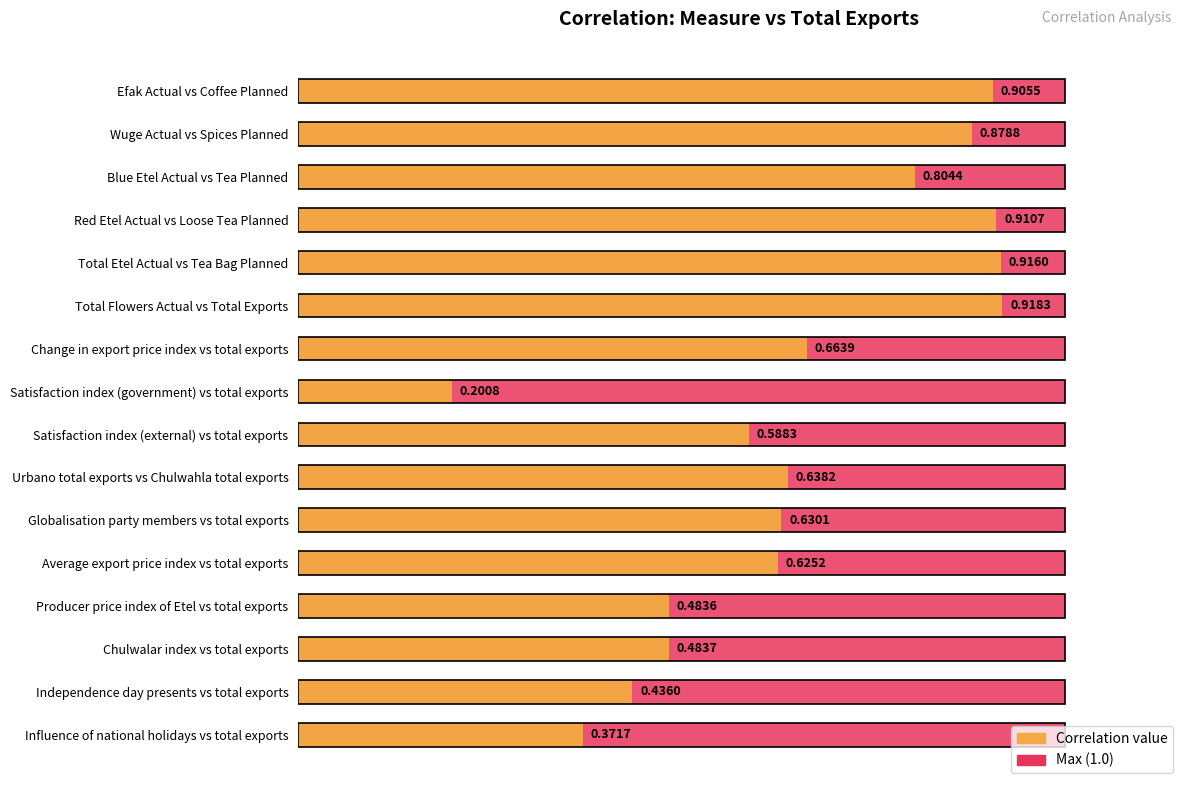

At which category is the sum across all series the highest?

1.0